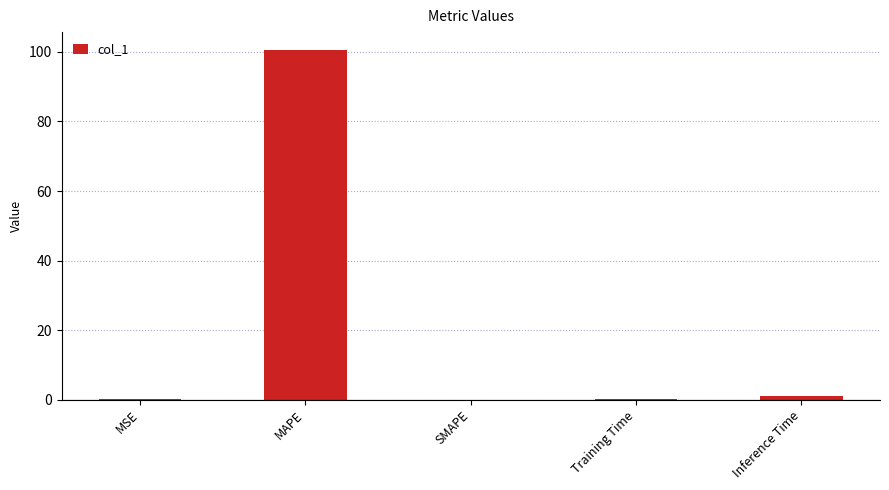

What is the sum of all values?

101.7